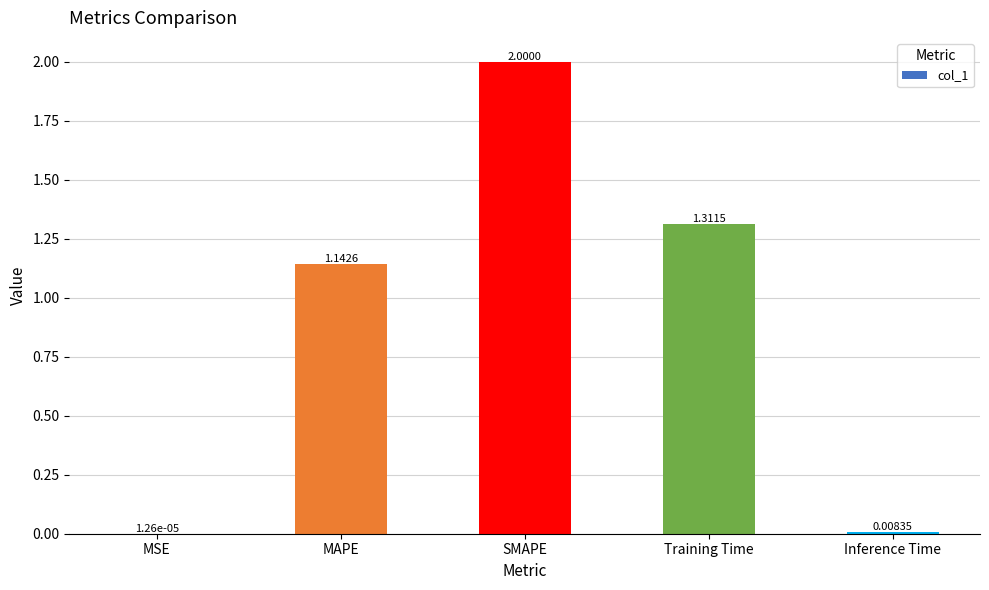

At which label does the data first exceed 1?

MAPE